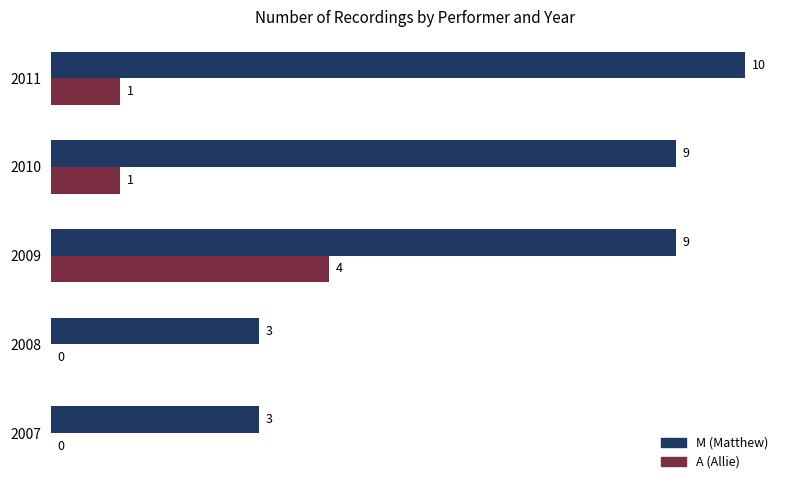

Which series has the widest spread of values?

M (Matthew)